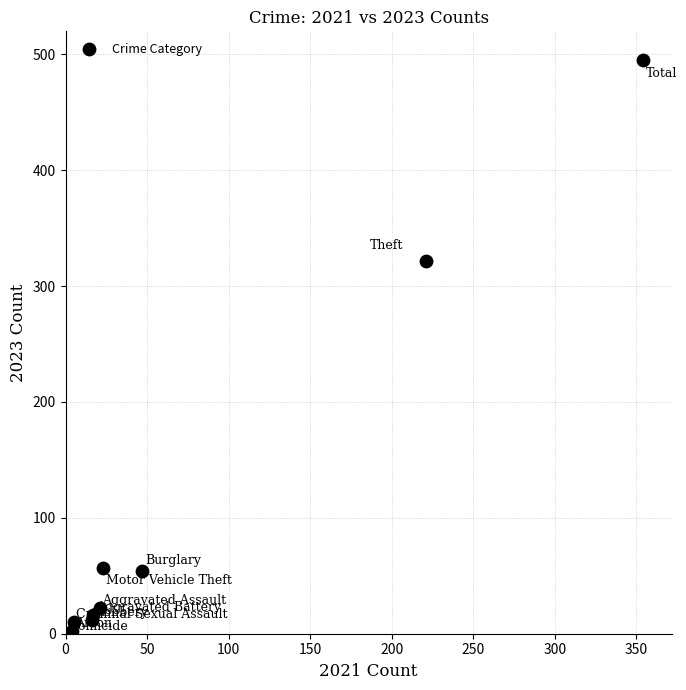

What Y value in the scatter plot is closest to 247?

322